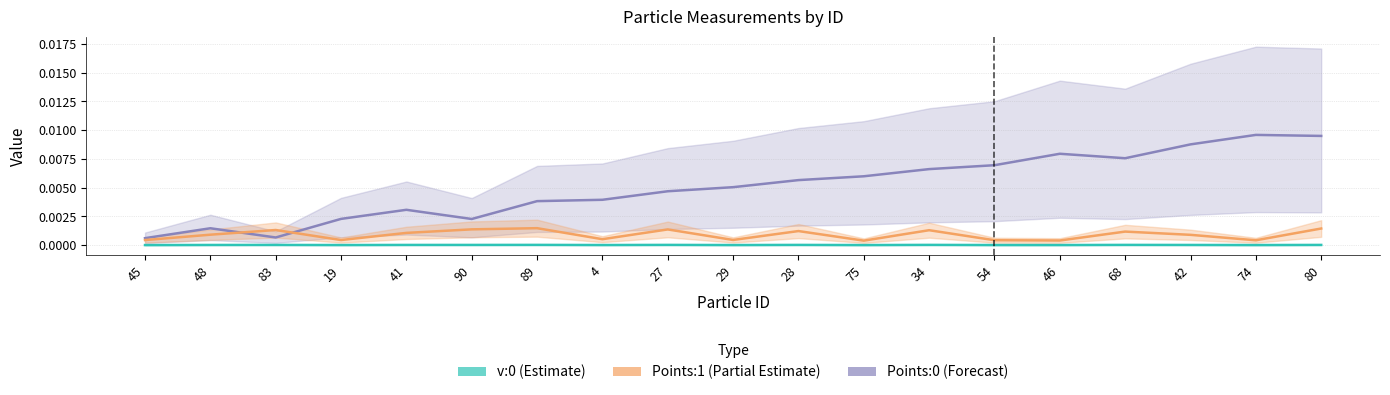

True or false: Points:1 (Partial Estimate) and v:0 (Estimate) intersect in this chart.

False